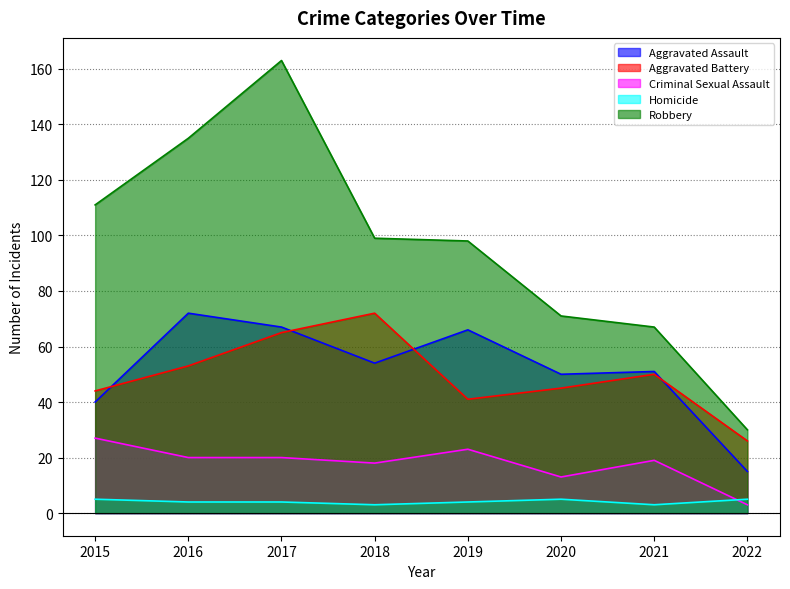

Reading left to right, what are all the values shown in this chart?

Aggravated Assault: 40	72	67	54	66	50	51	15
Aggravated Battery: 44	53	65	72	41	45	50	26
Criminal Sexual Assault: 27	20	20	18	23	13	19	3
Homicide: 5	4	4	3	4	5	3	5
Robbery: 111	135	163	99	98	71	67	30